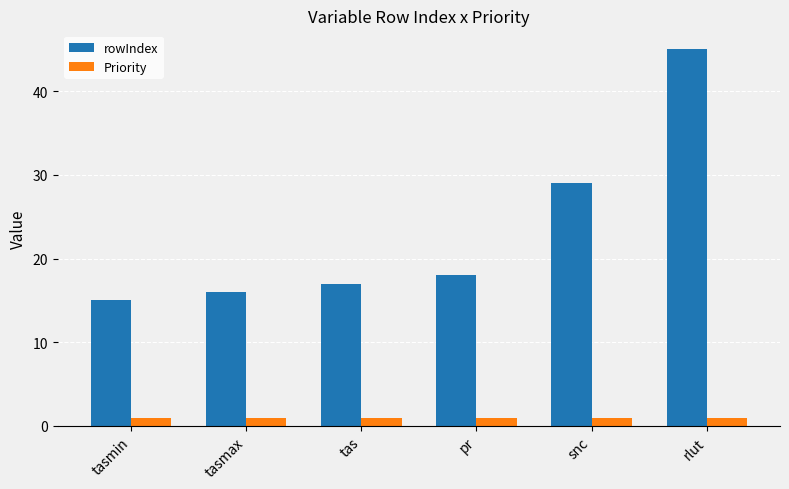

Reading left to right, extract all data points from this chart.

rowIndex: 15	16	17	18	29	45
Priority: 1	1	1	1	1	1